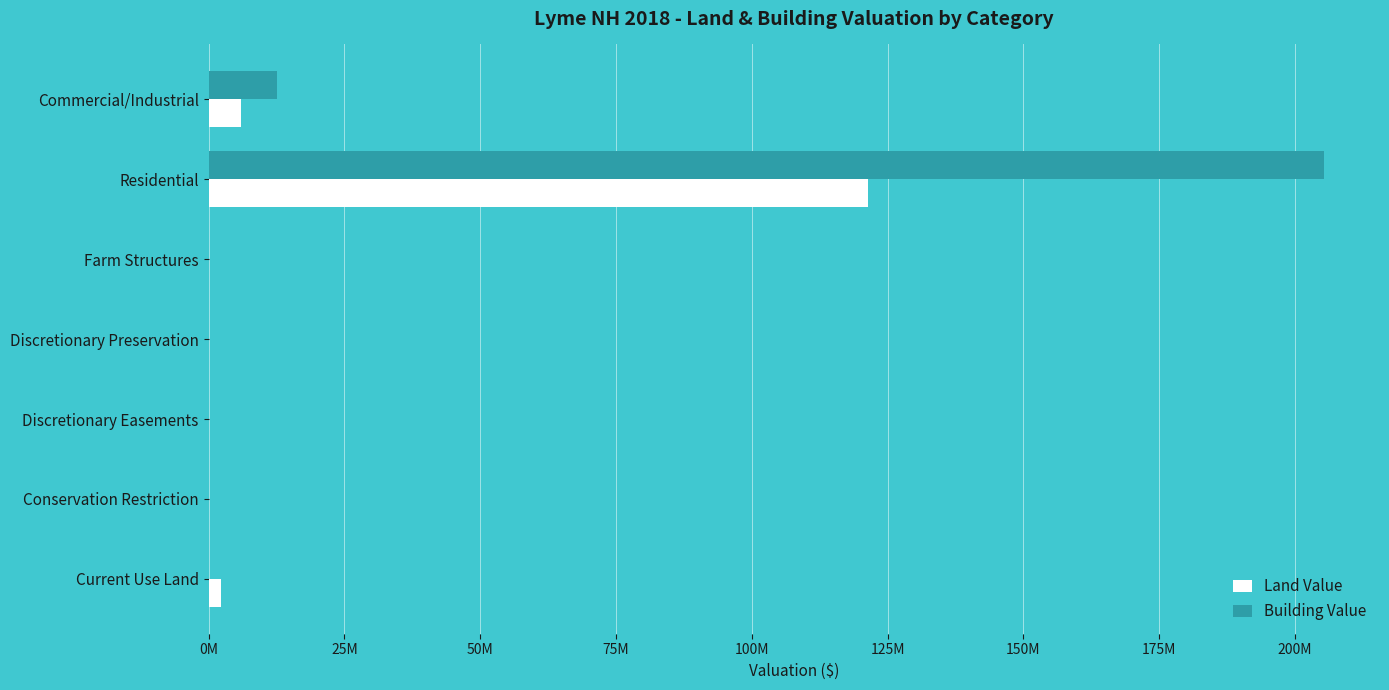

What are all the series names shown in the legend?

Land Value, Building Value